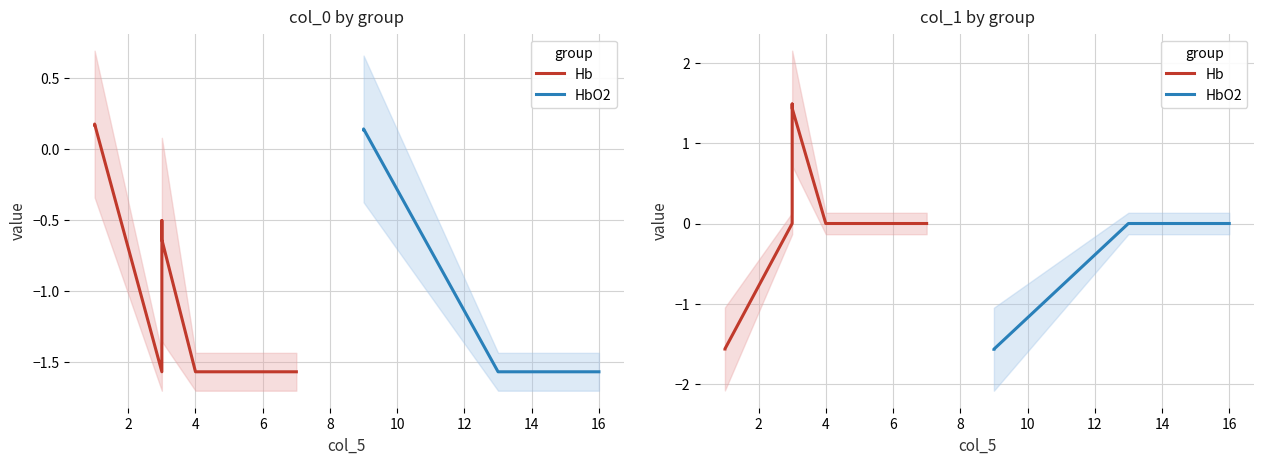

Does the chart display data point markers on the line(s)?

No